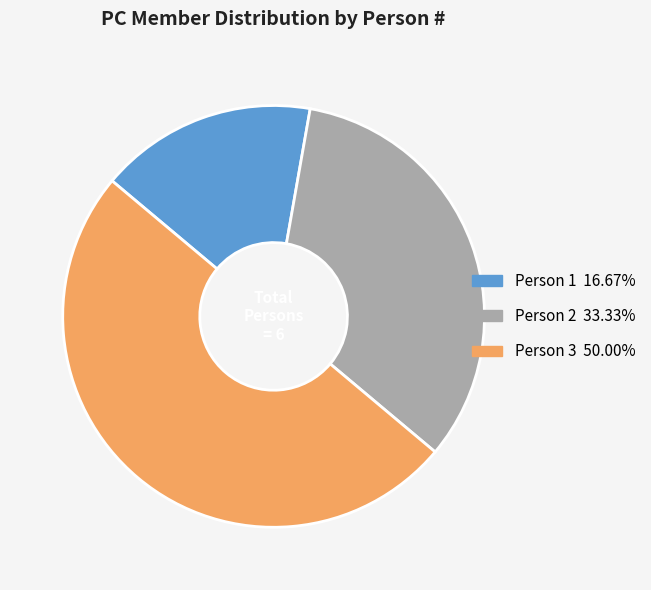

Combined, do Person 3 50.00% and Person 1 16.67% account for over 50%?

Yes